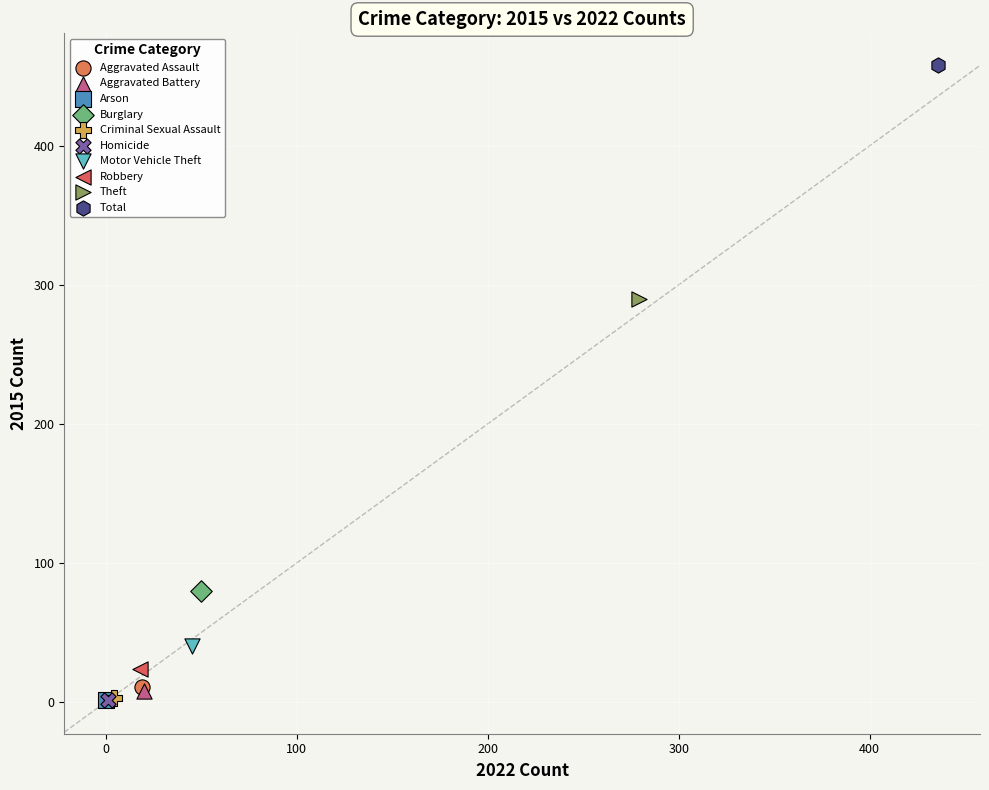

What are all the series names shown in the legend?

Aggravated Assault, Aggravated Battery, Arson, Burglary, Criminal Sexual Assault, Homicide, Motor Vehicle Theft, Robbery, Theft, Total